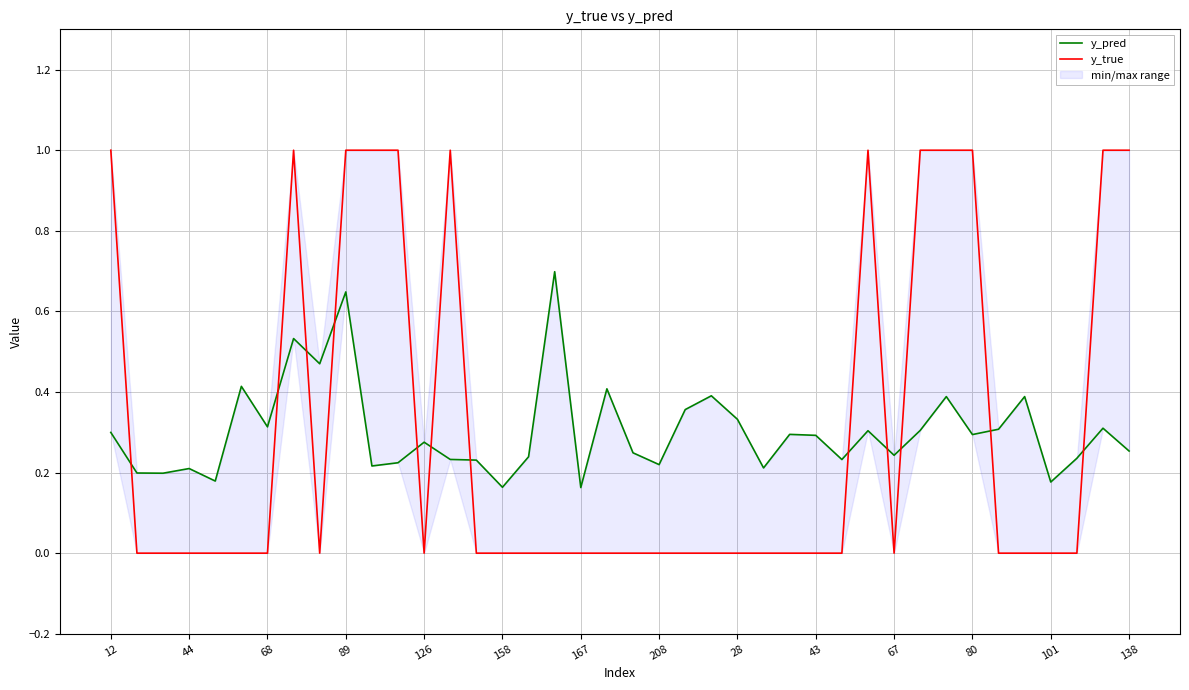

How many times do y_true and y_pred cross each other?

12